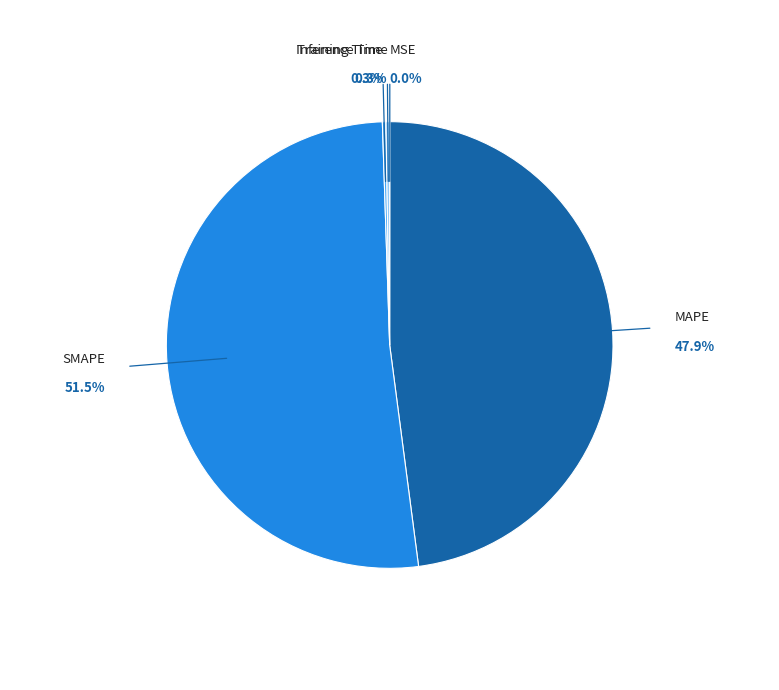

Does MAPE represent more than half of the total?

No